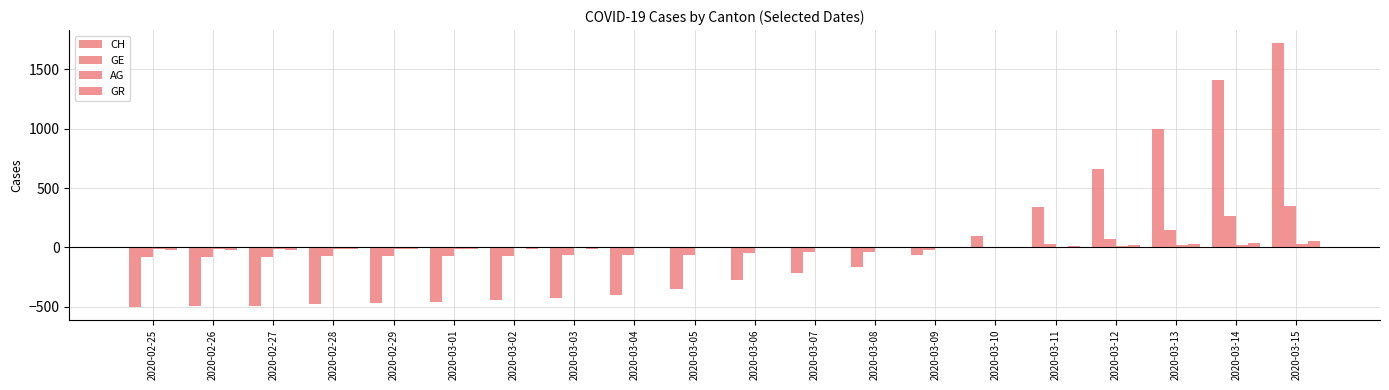

Where does the GE series first go above -50?

2020-03-07